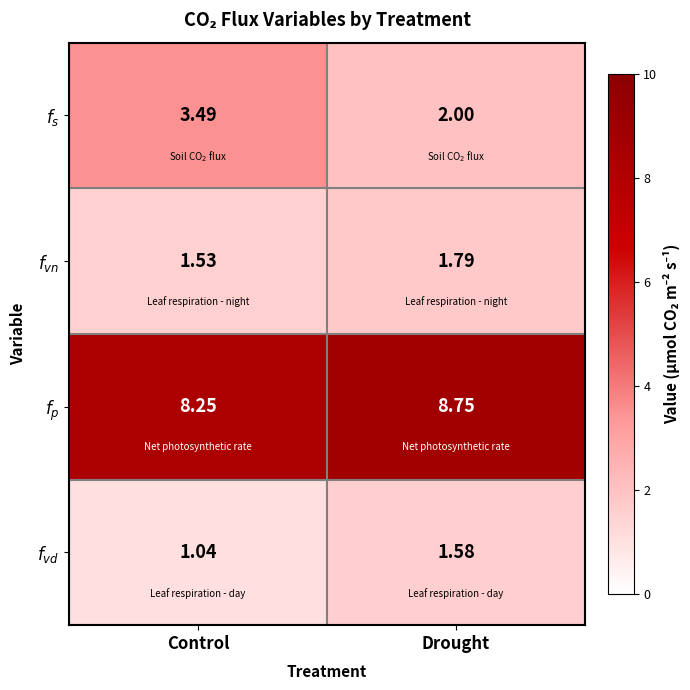

At which category does the chart reach its peak across all series?

Drought